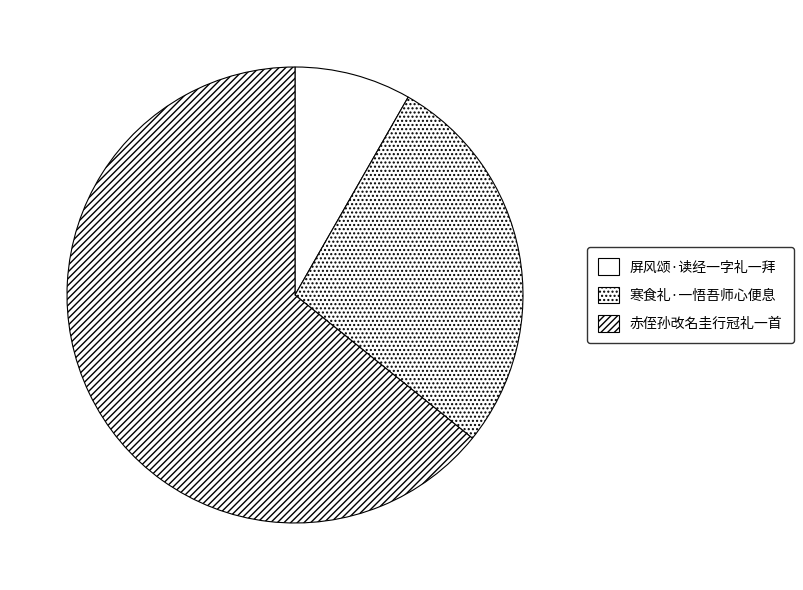

Count the number of slices in the pie.

3